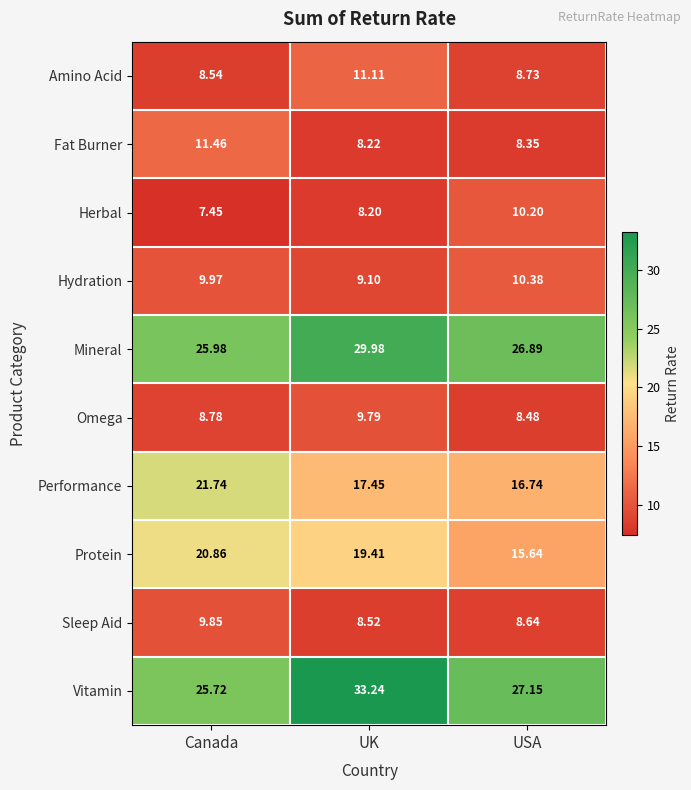

At which label does Herbal first exceed 8?

UK